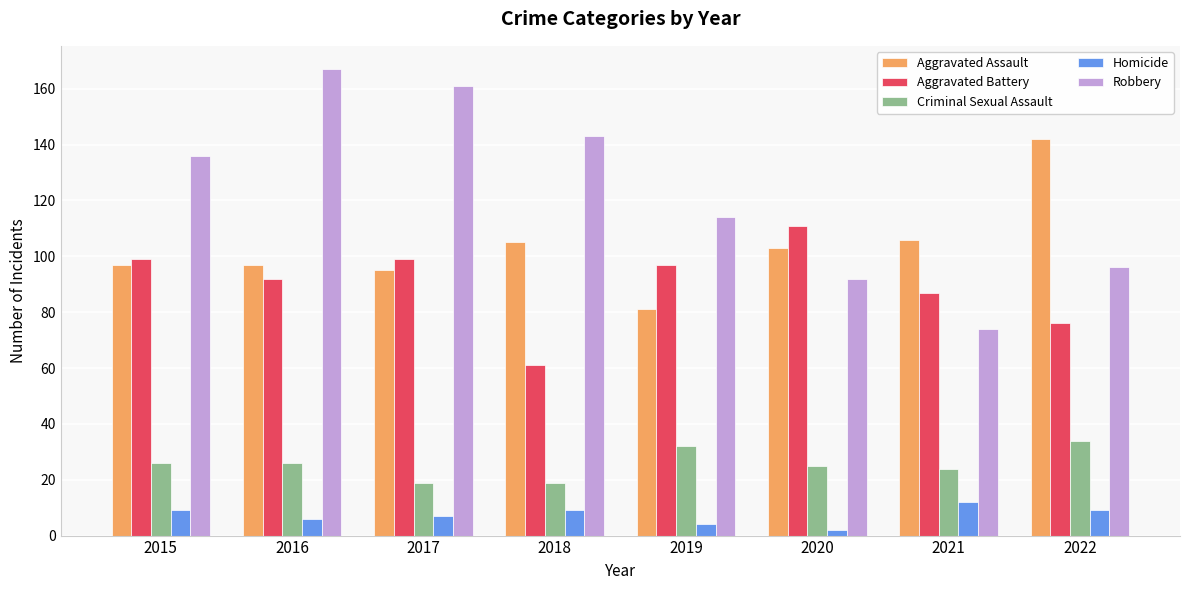

True or false: Robbery has a value of 143 at 2018.

True